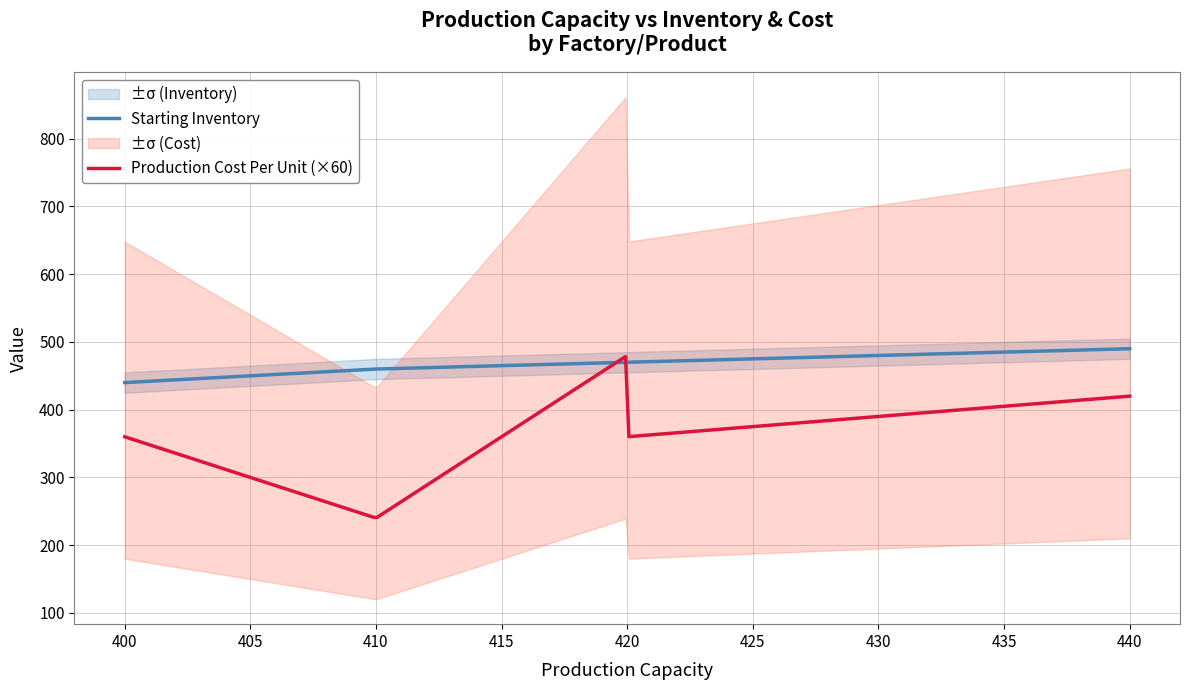

Where does the Production Cost Per Unit series first go above 6?

P3